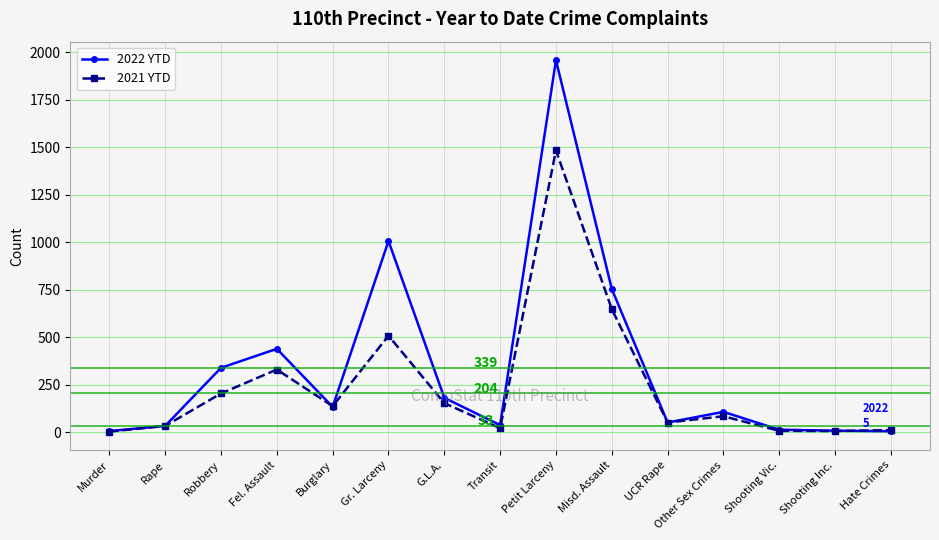

What are all the series names shown in the legend?

2022 YTD, 2021 YTD